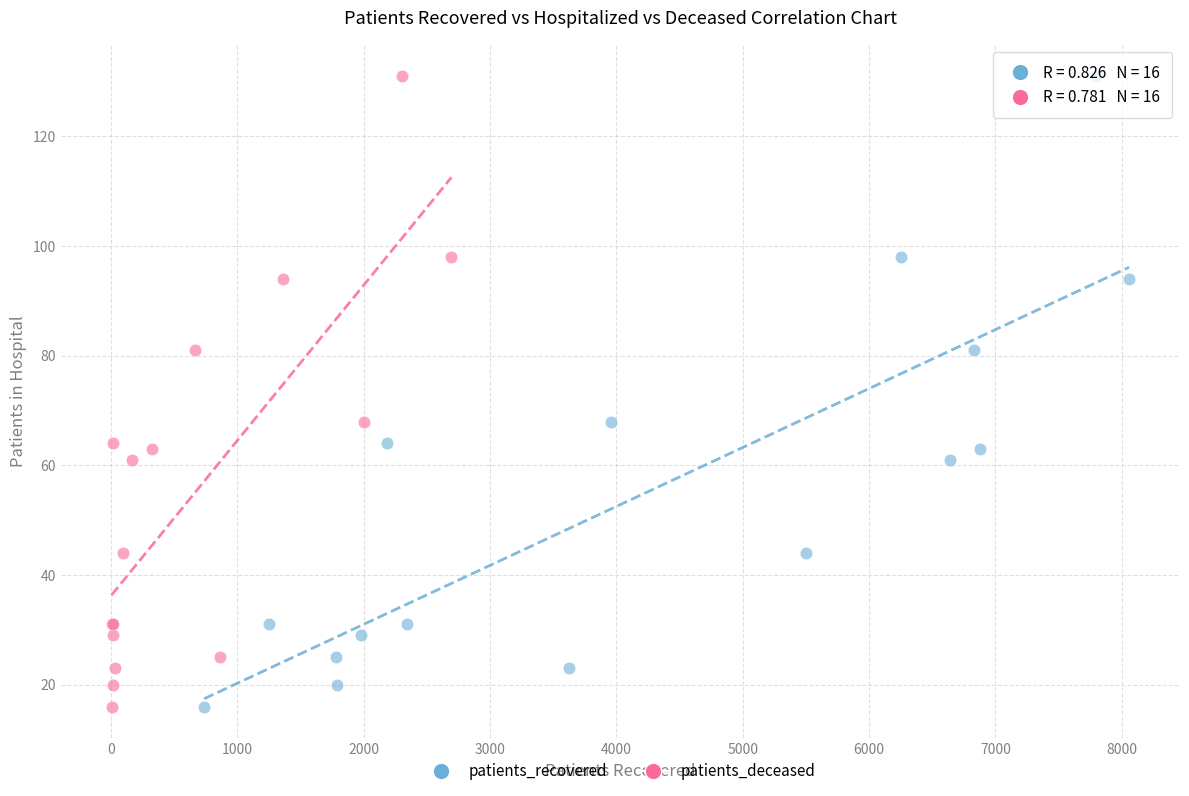

What are all the series names shown in the legend?

patients_recovered, patients_deceased